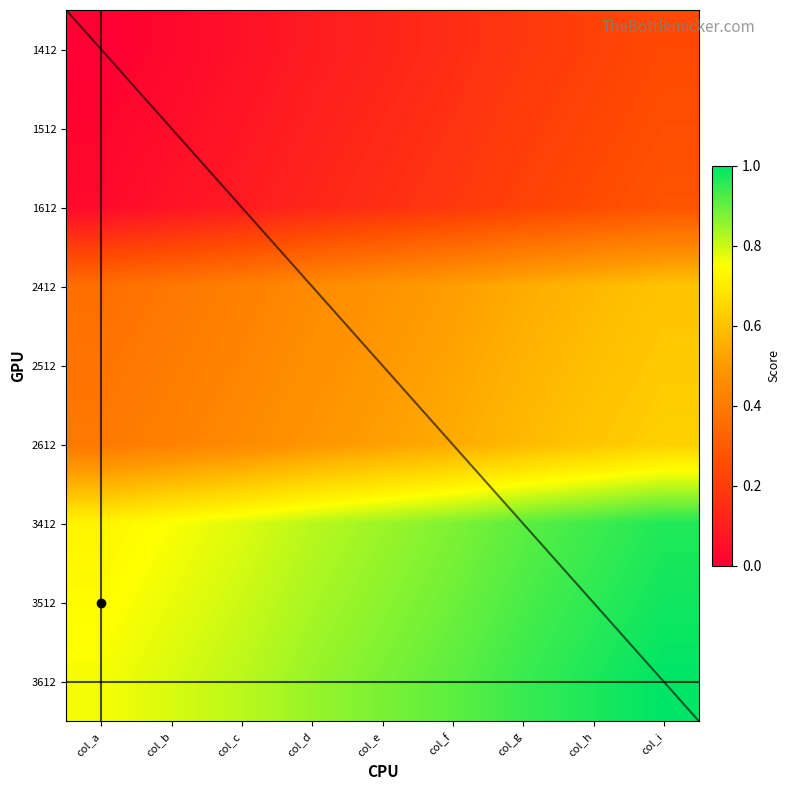

The 1412 series shows 0.2 at col_h. True or false?

True